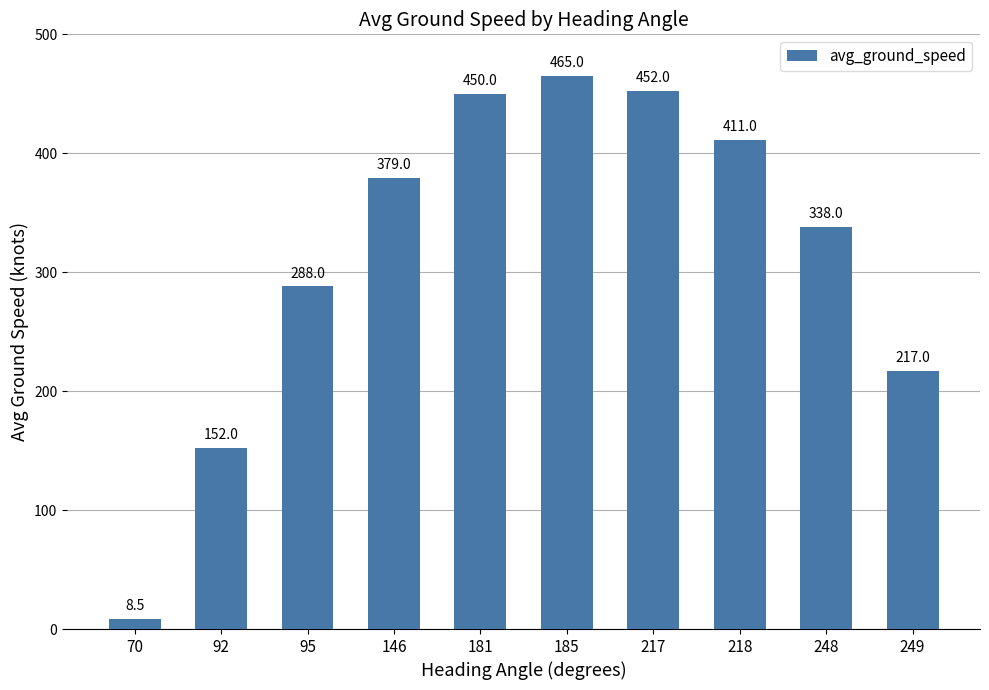

List the labels in order of value, largest first.

185, 217, 181, 218, 146, 248, 95, 249, 92, 70